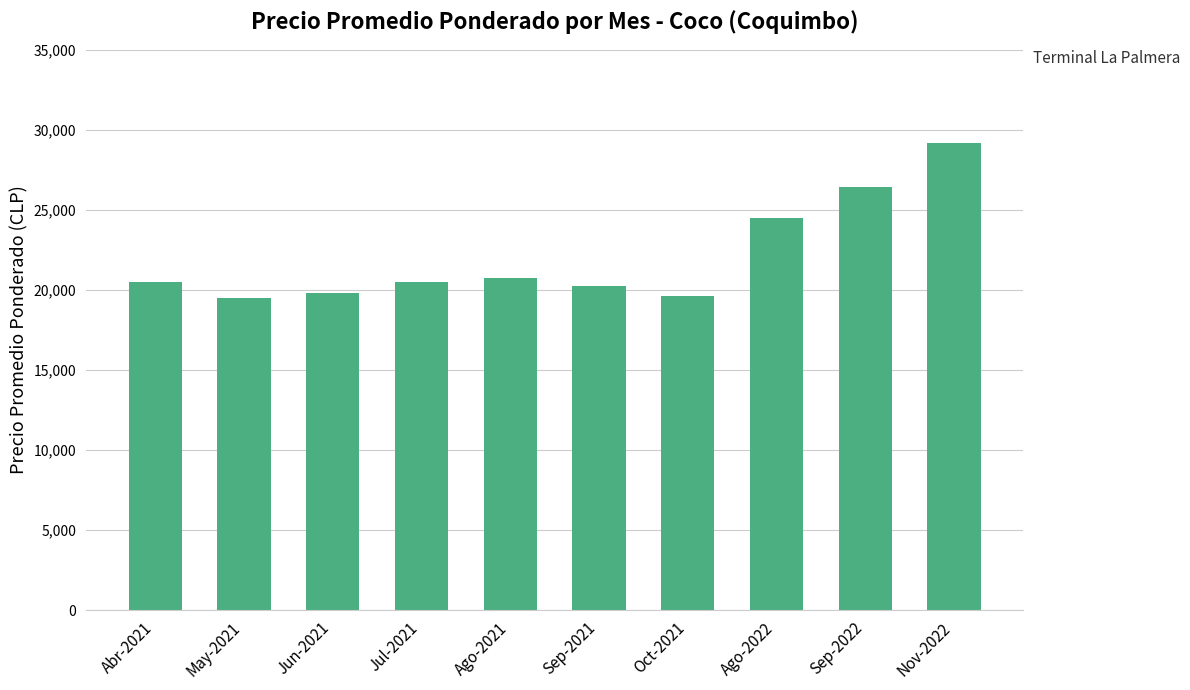

Which has a higher value, Sep-2022 or Abr-2021?

Sep-2022